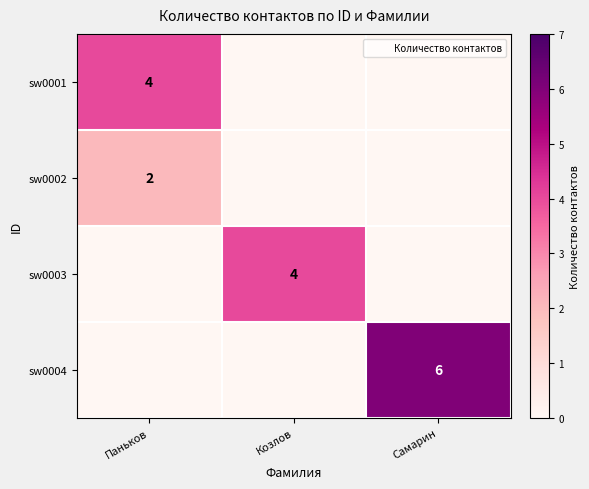

Where is sw0003 nearest to the value 2?

Паньков